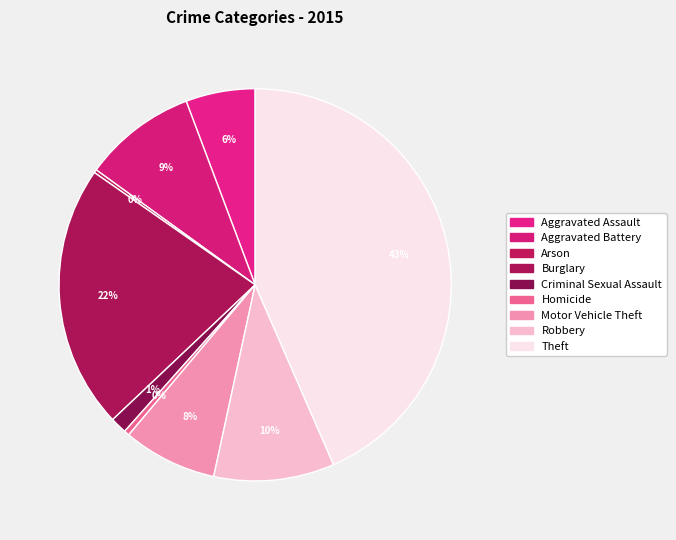

What percentage is the Aggravated Battery slice, to the nearest percent?

9%